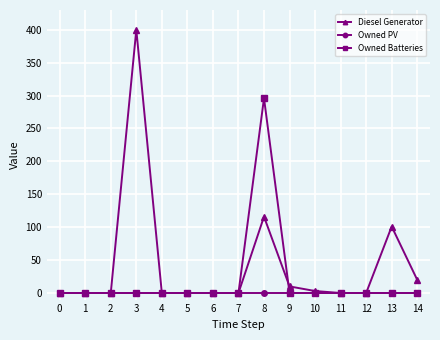

Which series has the largest total across all categories?

Diesel Generator